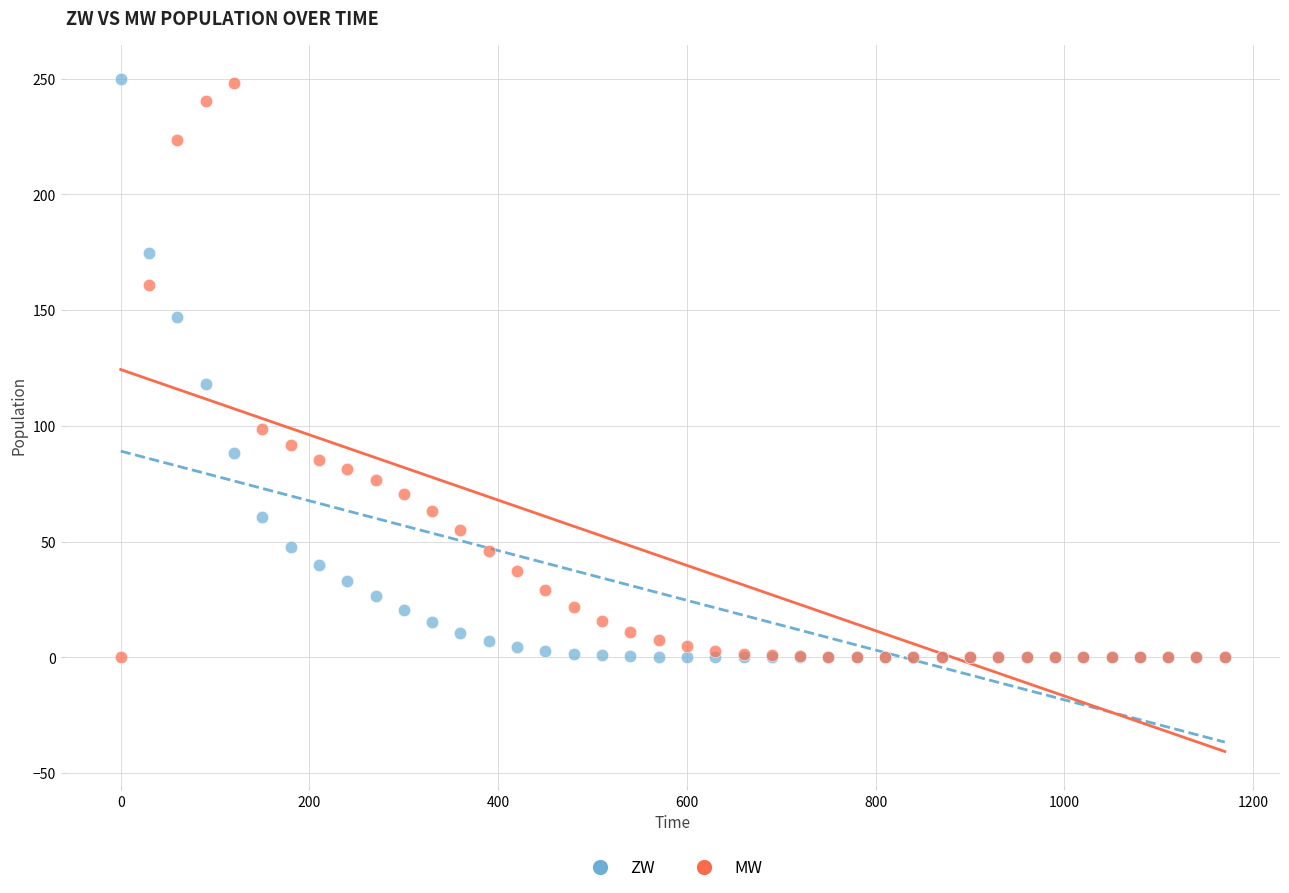

In the ZW series, what Y value is closest to 125?

118.3